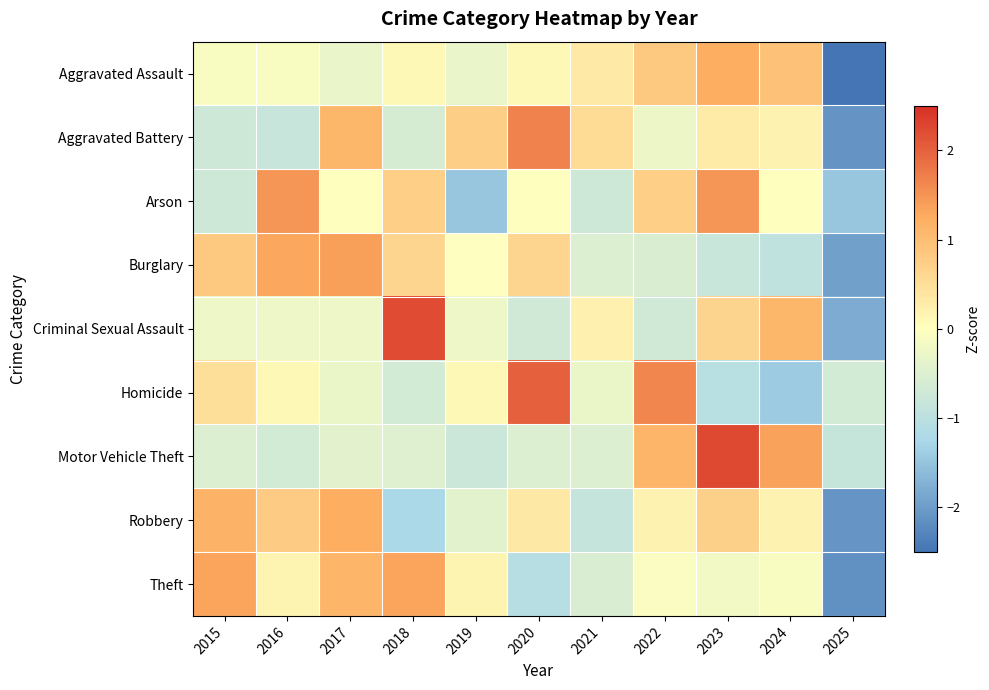

Reading right to left, list all the values displayed in this chart.

Aggravated Assault: 2025=-2.8	2024=0.9	2023=1.2	2022=0.8	2021=0.3	2020=0.1	2019=-0.3	2018=0.1	2017=-0.3	2016=-0.1	2015=-0.1
Aggravated Battery: 2025=-2.1	2024=0.2	2023=0.3	2022=-0.3	2021=0.5	2020=1.7	2019=0.8	2018=-0.6	2017=1.1	2016=-0.8	2015=-0.7
Arson: 2025=-1.5	2024=0.0	2023=1.5	2022=0.7	2021=-0.7	2020=0.0	2019=-1.5	2018=0.7	2017=0.0	2016=1.5	2015=-0.7
Burglary: 2025=-1.9	2024=-0.9	2023=-0.8	2022=-0.6	2021=-0.5	2020=0.6	2019=-0.0	2018=0.6	2017=1.4	2016=1.3	2015=0.8
Criminal Sexual Assault: 2025=-1.8	2024=1.1	2023=0.6	2022=-0.7	2021=0.2	2020=-0.7	2019=-0.2	2018=2.2	2017=-0.2	2016=-0.2	2015=-0.2
Homicide: 2025=-0.7	2024=-1.4	2023=-1.0	2022=1.6	2021=-0.3	2020=2.0	2019=0.1	2018=-0.7	2017=-0.3	2016=0.1	2015=0.5
Motor Vehicle Theft: 2025=-0.8	2024=1.4	2023=2.2	2022=1.1	2021=-0.5	2020=-0.5	2019=-0.8	2018=-0.5	2017=-0.4	2016=-0.7	2015=-0.5
Robbery: 2025=-2.1	2024=0.2	2023=0.7	2022=0.2	2021=-0.9	2020=0.3	2019=-0.4	2018=-1.2	2017=1.2	2016=0.8	2015=1.2
Theft: 2025=-2.1	2024=-0.1	2023=-0.2	2022=-0.1	2021=-0.6	2020=-1.1	2019=0.2	2018=1.3	2017=1.1	2016=0.2	2015=1.3